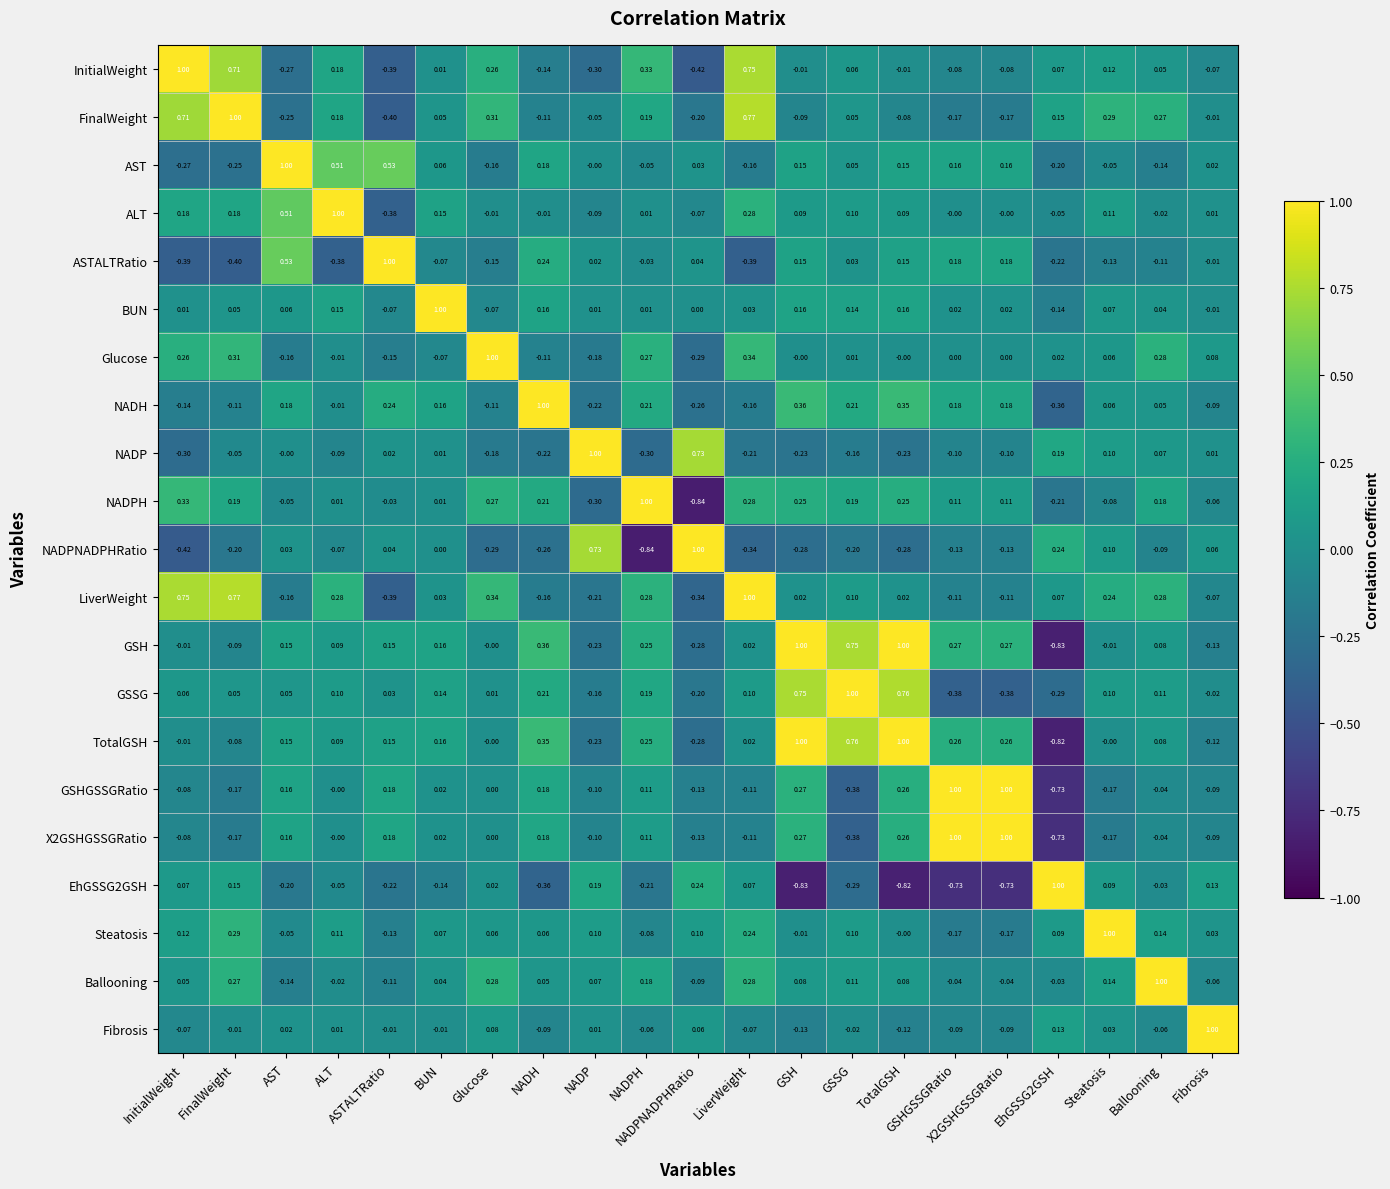

How many data points does each series have?

21